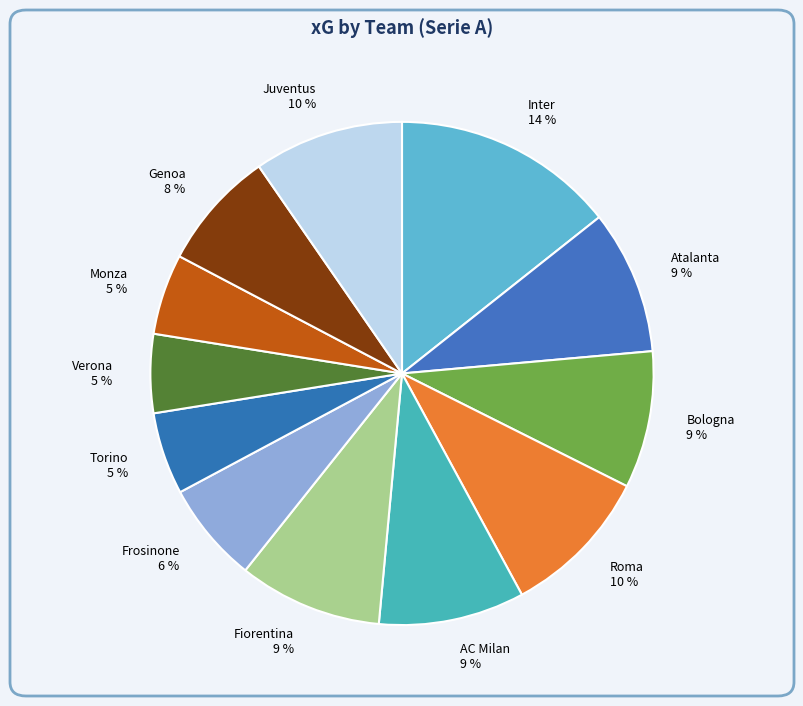

Is there a majority slice in this chart?

No